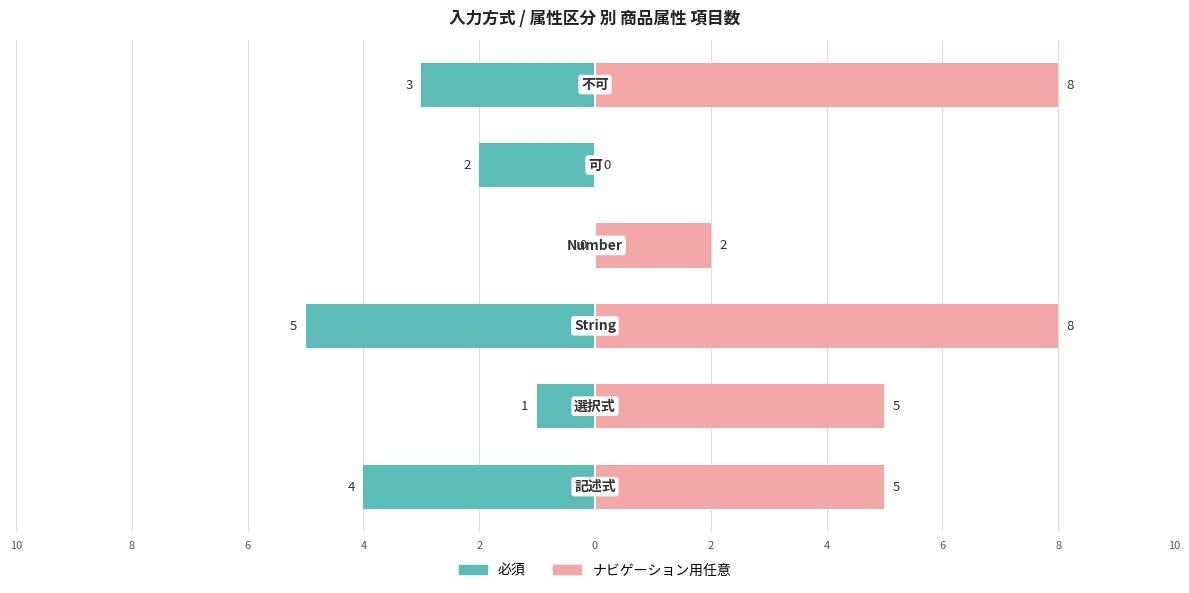

At how many categories does at least one series exceed 7?

2